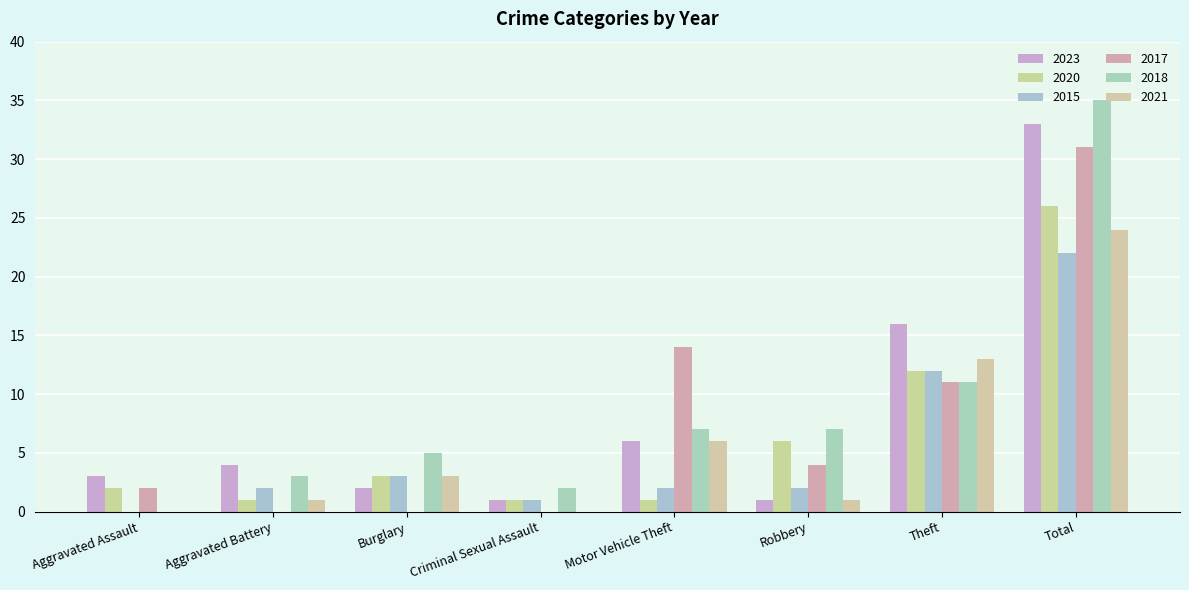

True or false: 2020 has a value of 1 at Motor Vehicle Theft.

True